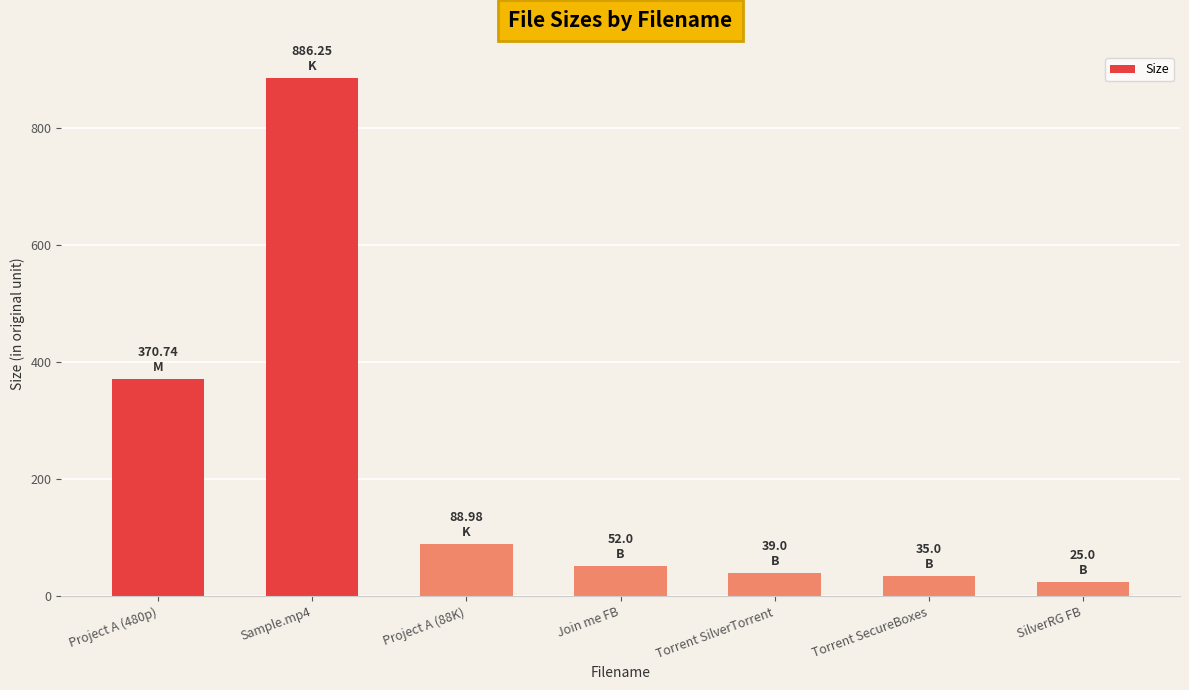

What is the sum of all values?

1497.0